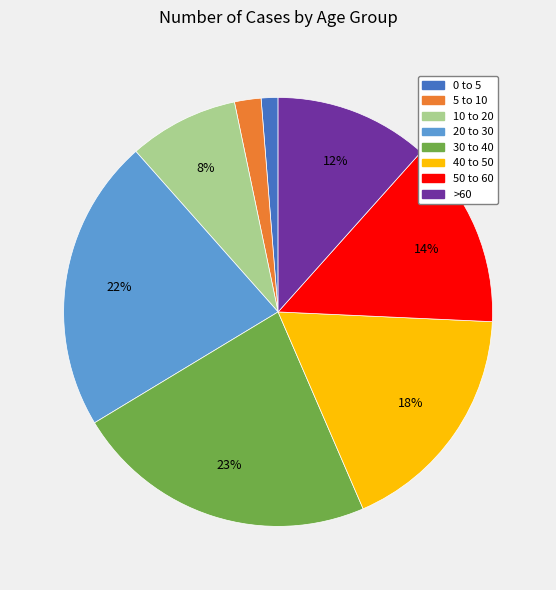

Which category has the biggest portion of the pie?

30 to 40